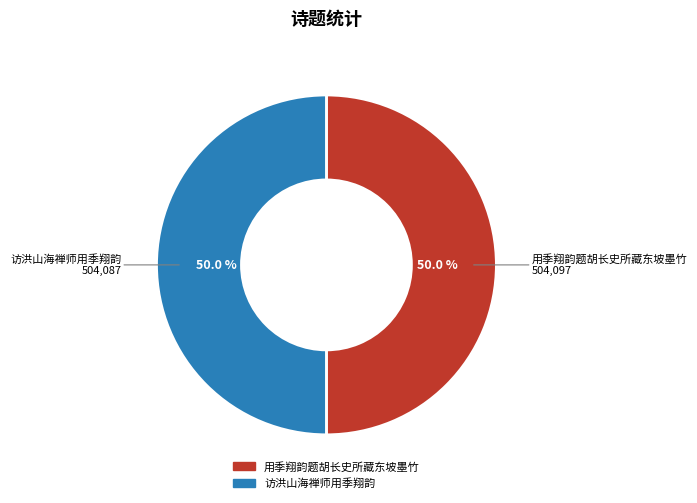

What percentage do 用季翔韵题胡长史所藏东坡墨竹 and 访洪山海禅师用季翔韵 together represent?

100.0%